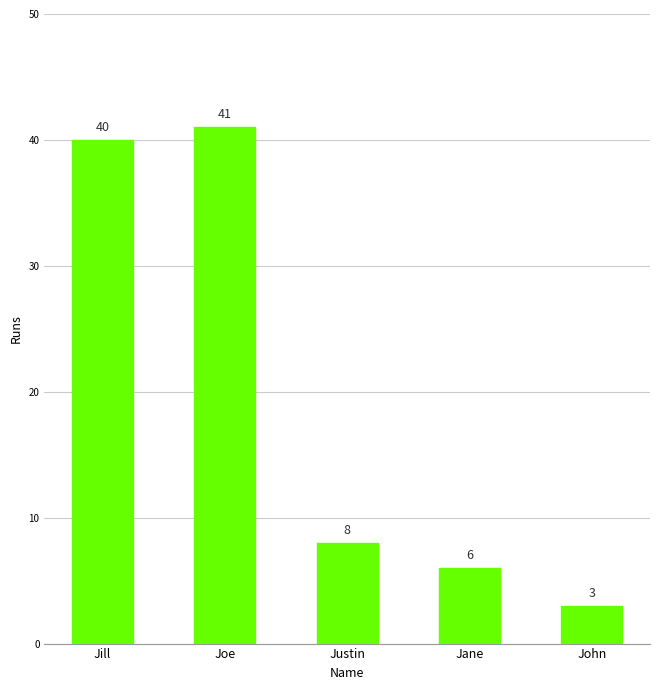

Rank the categories by value from lowest to highest.

John, Jane, Justin, Jill, Joe